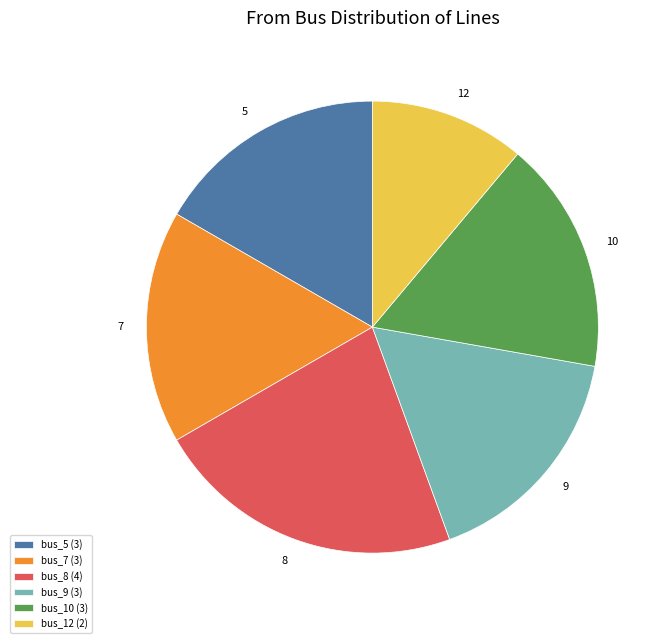

True or false: bus_5 (3) accounts for 31% of the total.

False